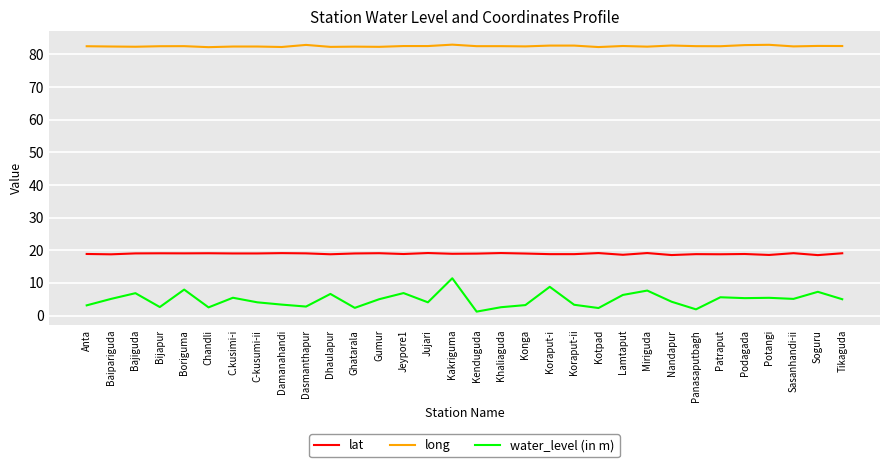

True or false: water_level (in m) has a value of 6.8 at Bajiguda.

True